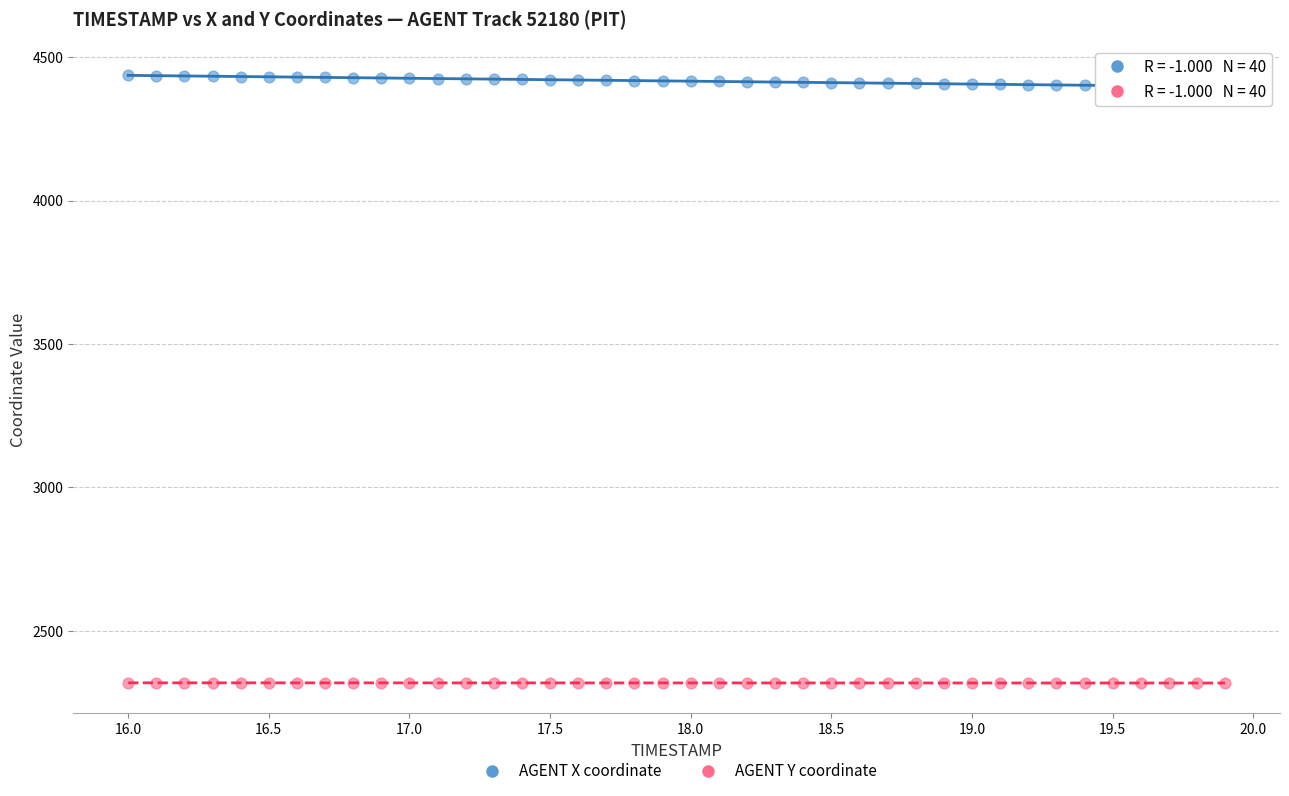

Across all data points, what is the range of X values (max minus min)?

3.9